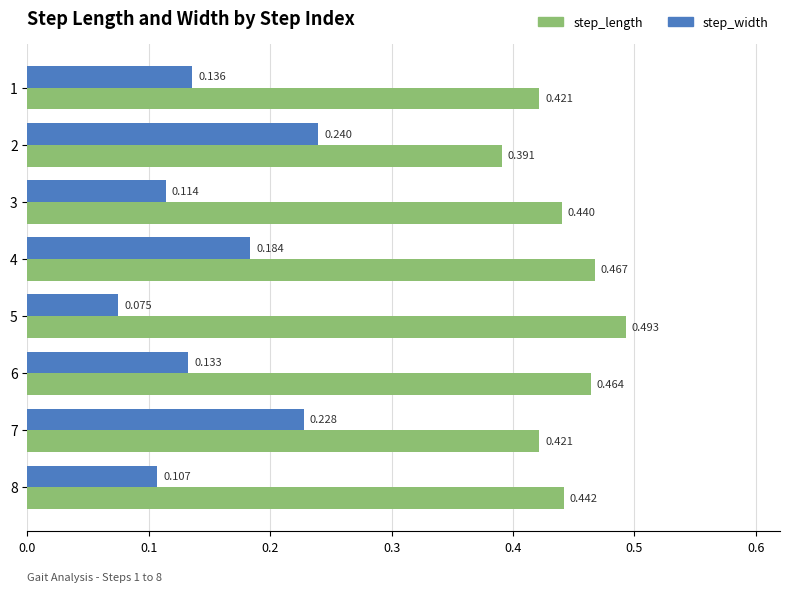

Which series has the widest spread of values?

step_width